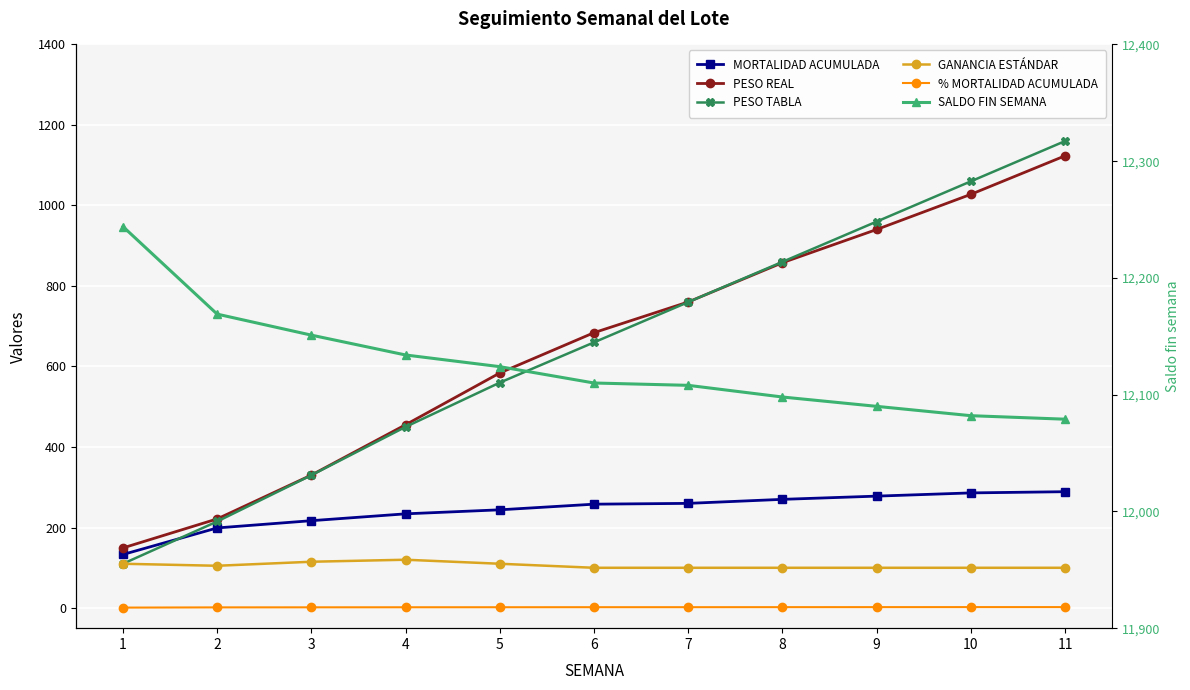

How many categories are shown in the chart?

11